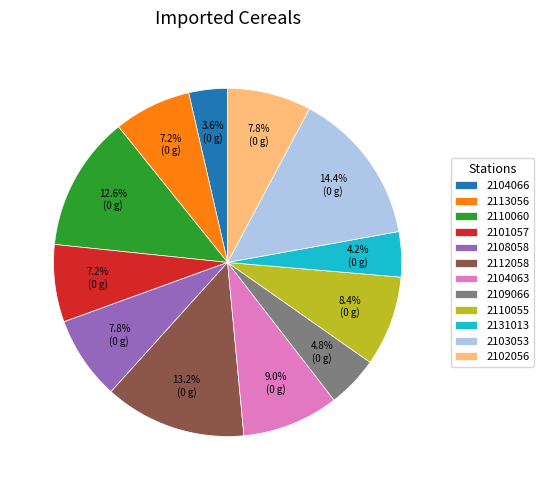

Is there any slice that represents more than half of the pie?

No